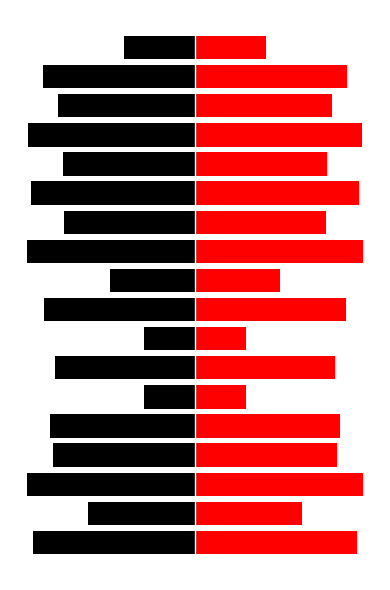

True or false: x0 (left) has a value of -3.0 at 14.

True